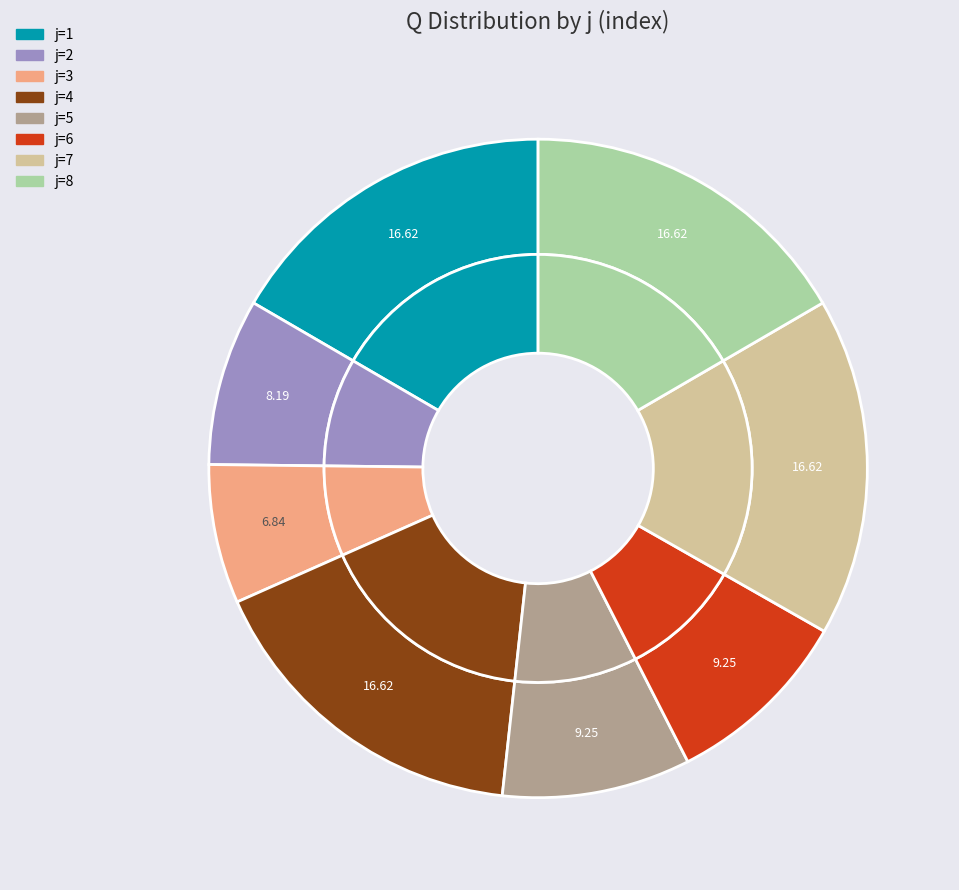

Rank the categories by value from highest to lowest.

1, 4, 7, 8, 5, 6, 2, 3